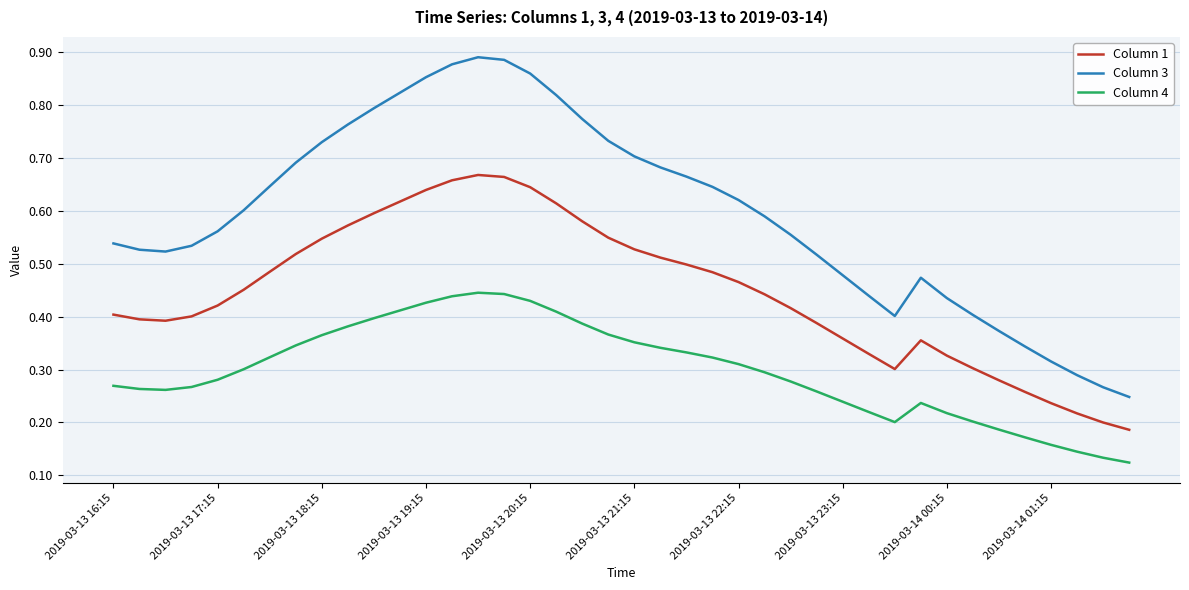

True or false: Column 1 and Column 3 intersect in this chart.

False